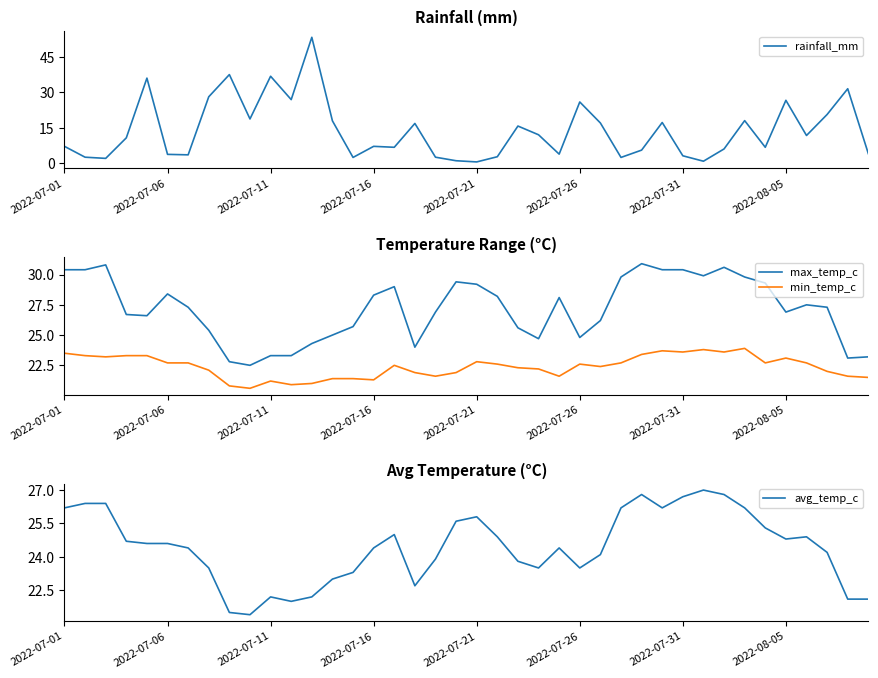

What is the label of the 23rd point from the right?

17